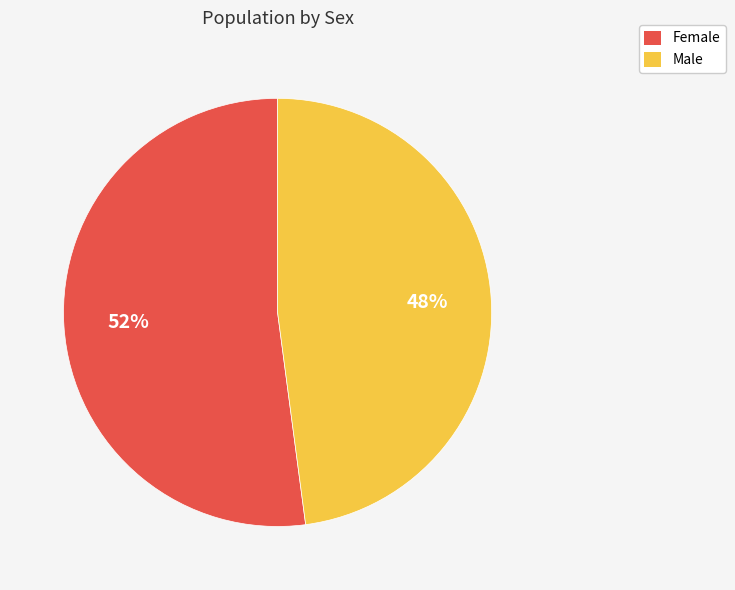

Rank the categories by value from highest to lowest.

Female, Male